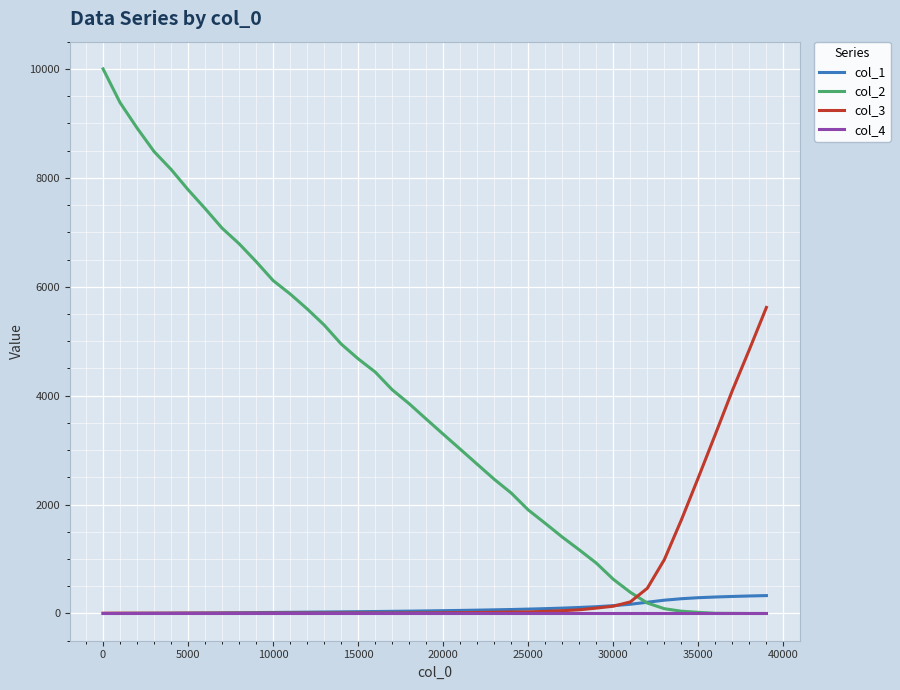

What is the highest value of the col_2 series?

10000.0